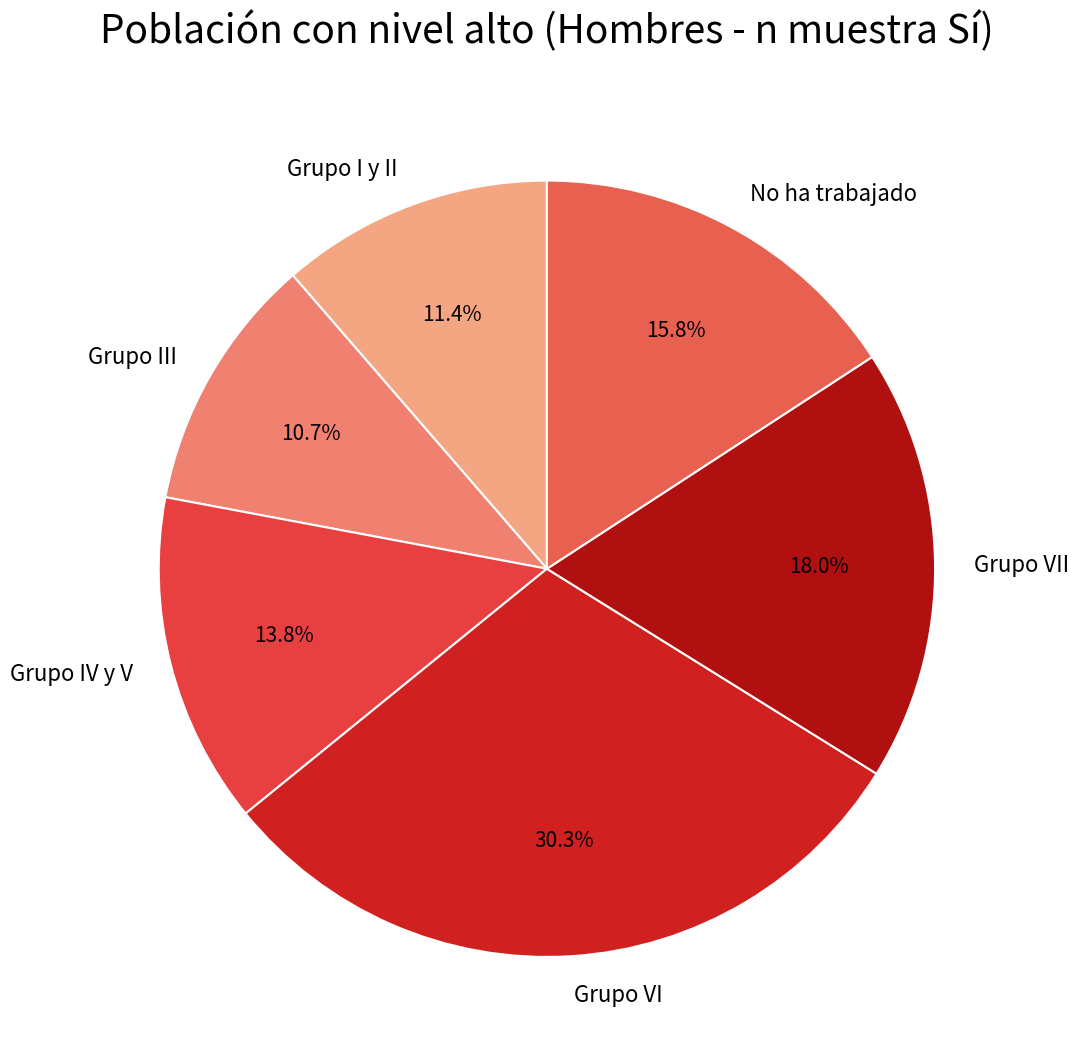

Which category has the smallest portion of the pie?

Grupo III